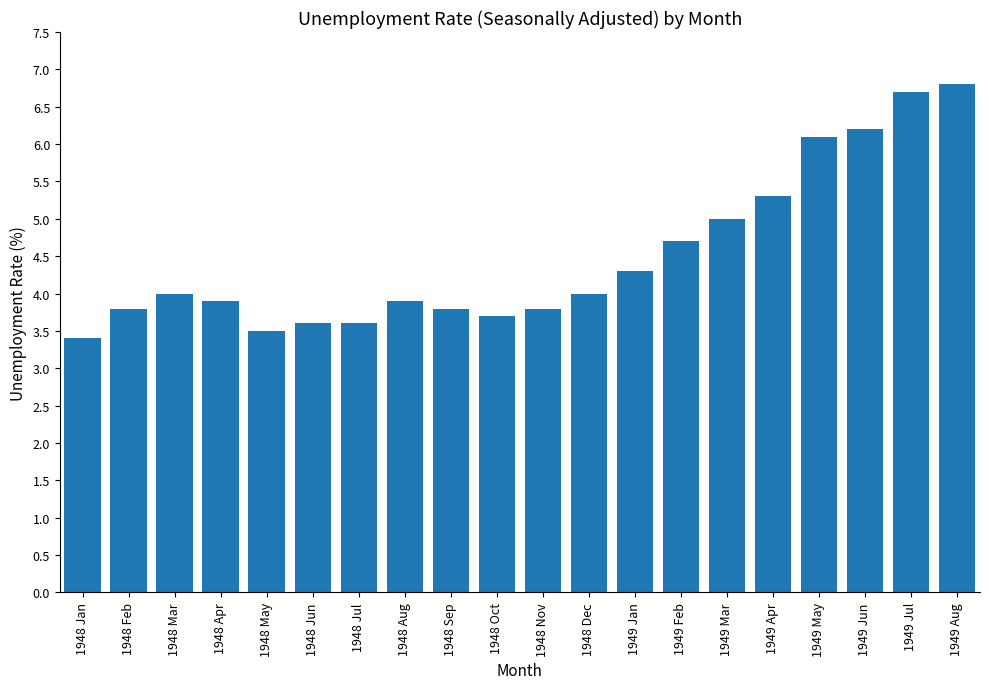

Reading left to right, extract all data points from this chart.

1948 Jan=3.4	1948 Feb=3.8	1948 Mar=4.0	1948 Apr=3.9	1948 May=3.5	1948 Jun=3.6	1948 Jul=3.6	1948 Aug=3.9	1948 Sep=3.8	1948 Oct=3.7	1948 Nov=3.8	1948 Dec=4.0	1949 Jan=4.3	1949 Feb=4.7	1949 Mar=5.0	1949 Apr=5.3	1949 May=6.1	1949 Jun=6.2	1949 Jul=6.7	1949 Aug=6.8